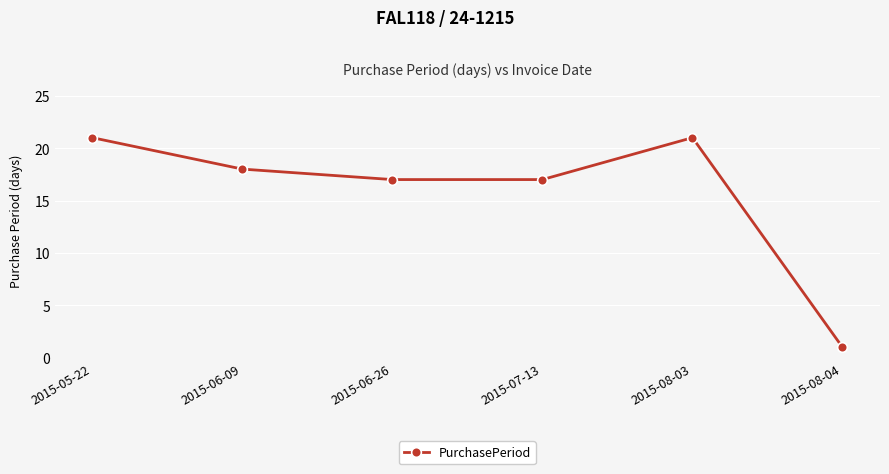

Does the chart have visible grid lines?

Yes